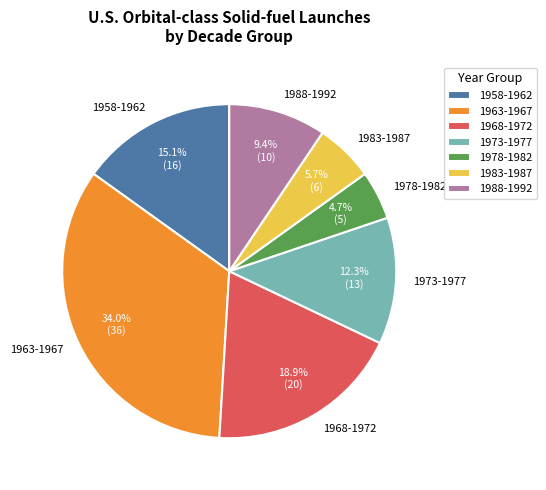

Rank the categories by value from lowest to highest.

1978-1982, 1983-1987, 1988-1992, 1973-1977, 1958-1962, 1968-1972, 1963-1967